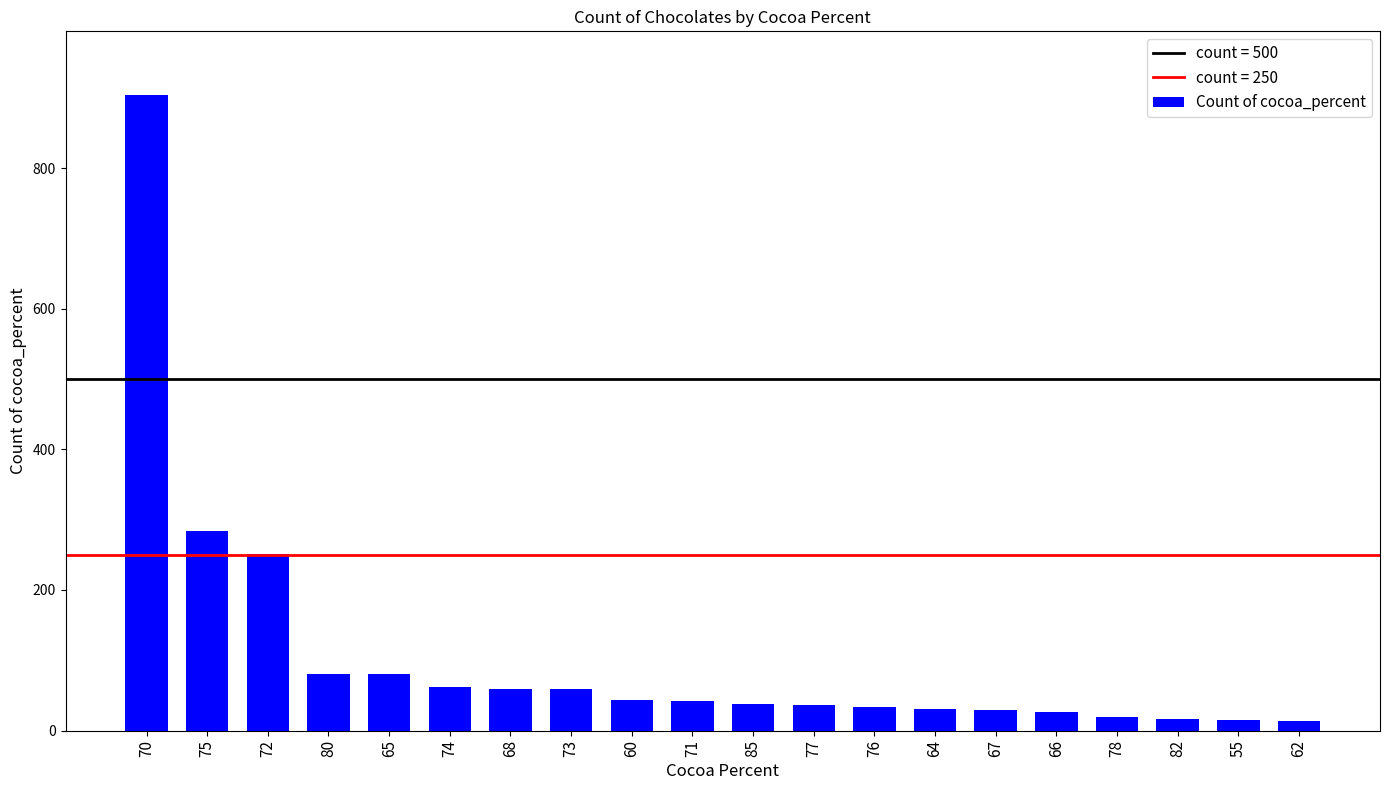

What is the average value?

106